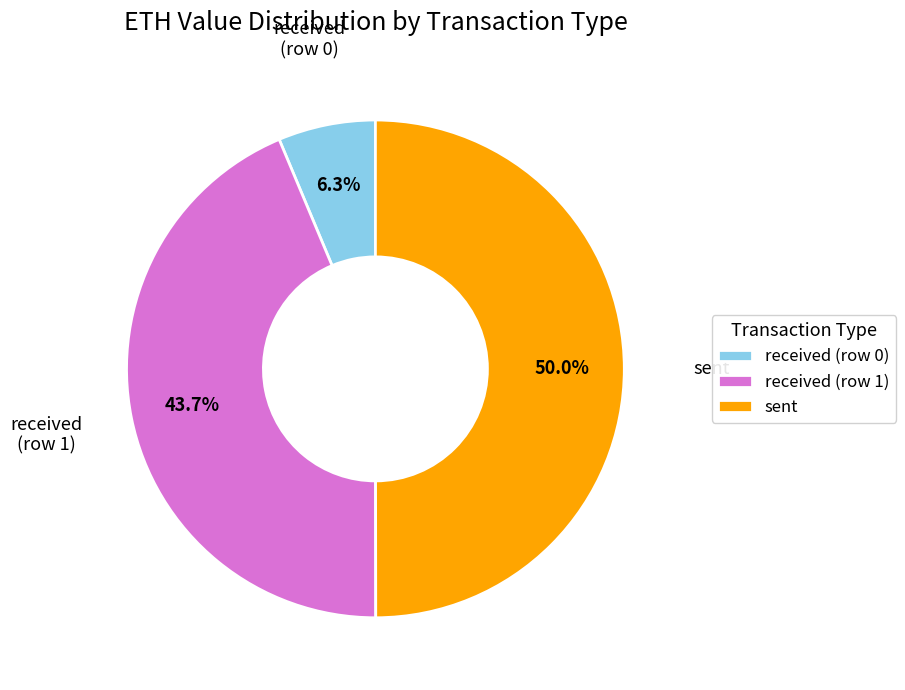

Which slice is the largest?

sent